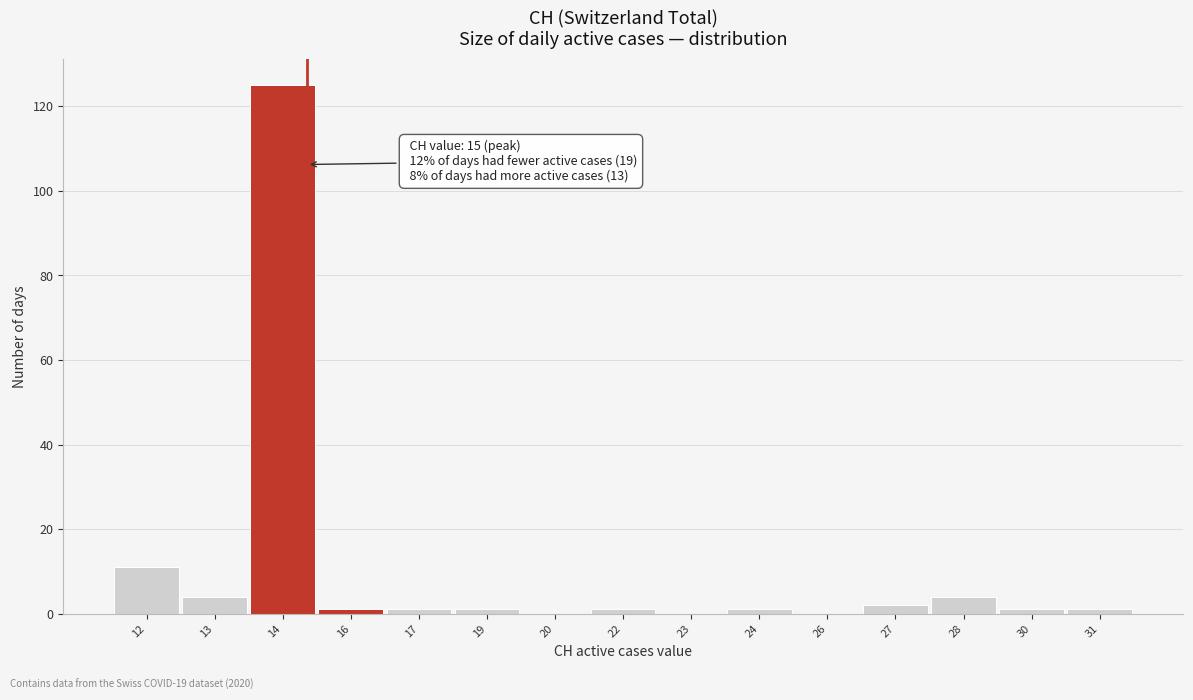

Reading left to right, extract all data points from this chart.

12=11	13=4	14=125	16=1	17=1	19=1	20=0	22=1	23=0	24=1	26=0	27=2	28=4	30=1	31=1